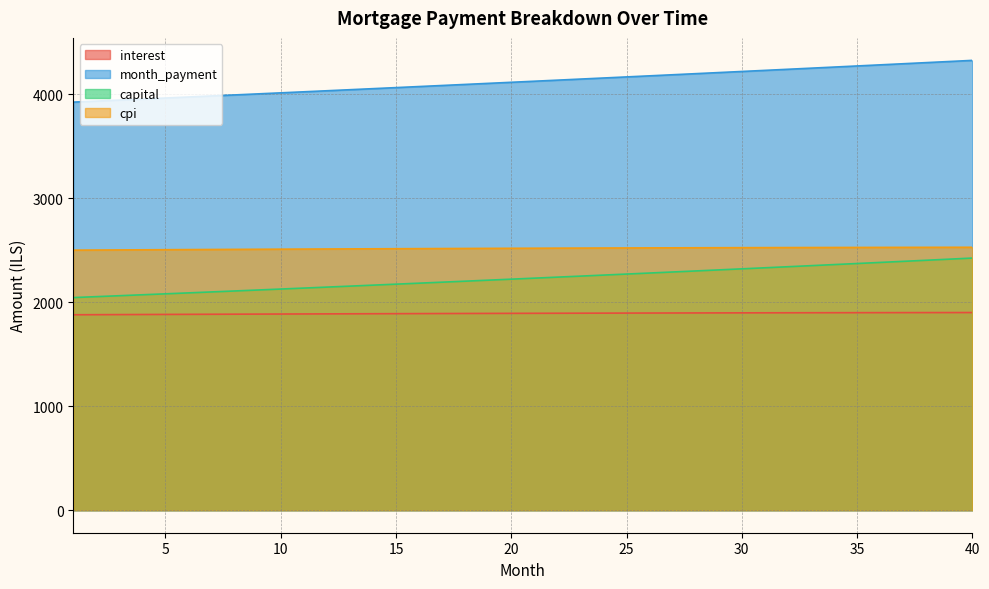

True or false: cpi has a value of 2522.8 at 26.

True